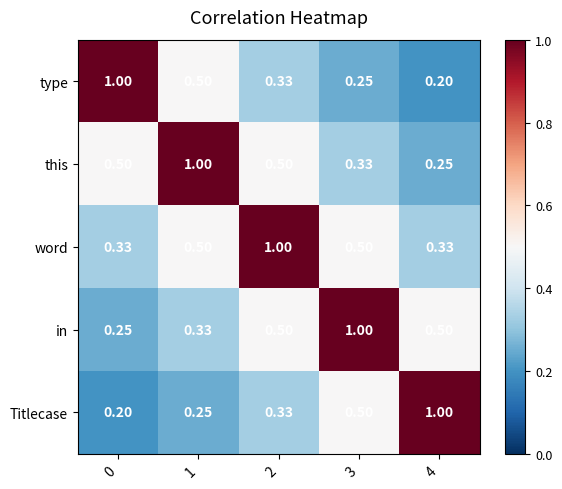

Which series has the largest total across all categories?

word